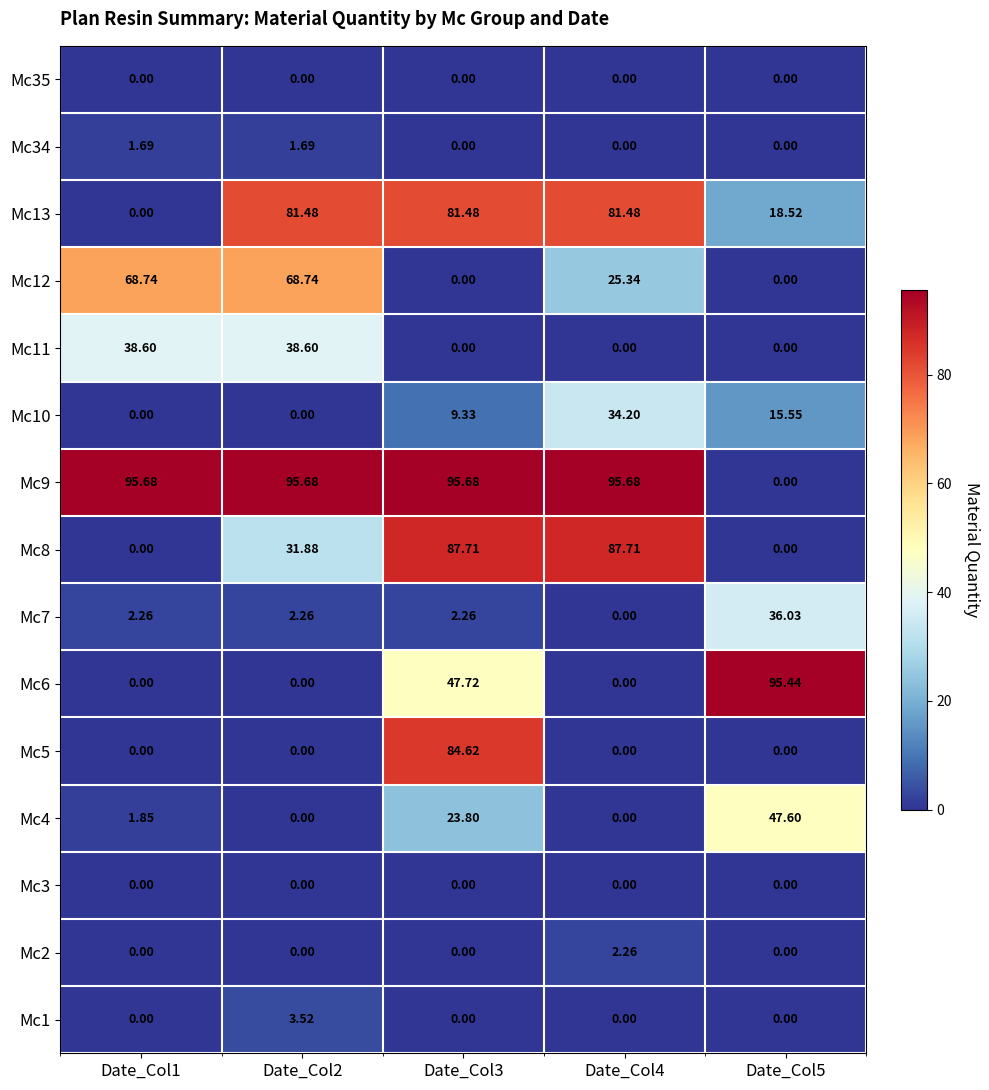

At how many categories does at least one series exceed 71?

5